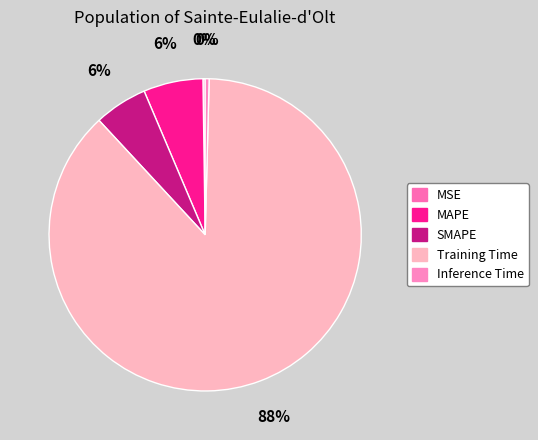

Does any single category account for the majority?

Yes